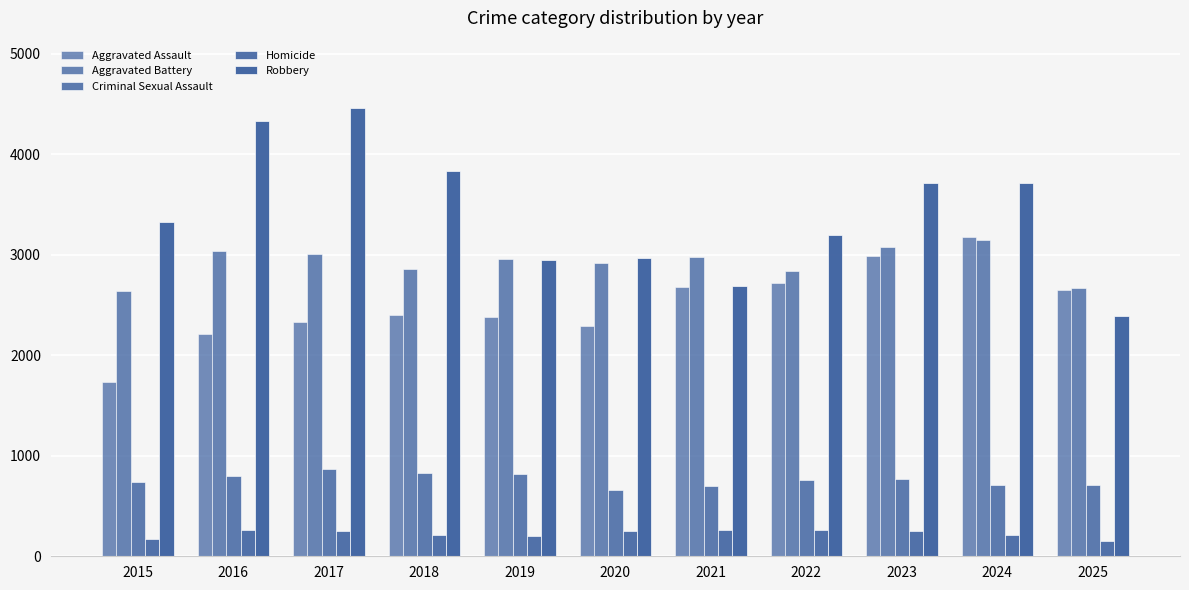

True or false: Criminal Sexual Assault has a value of 818 at 2019.

True